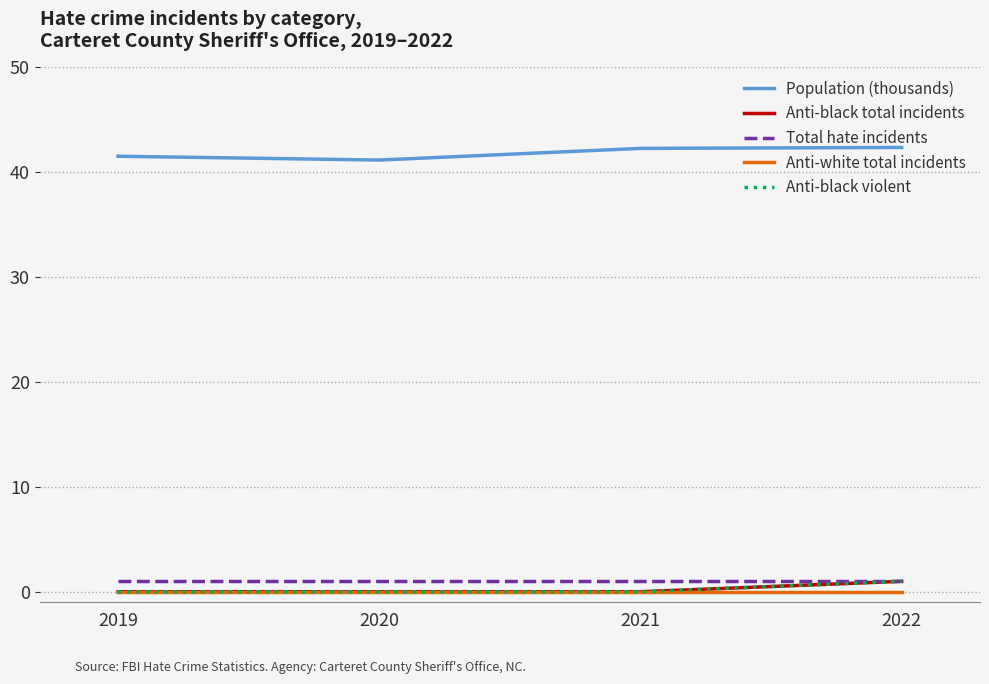

Reading right to left, what are all the values shown in this chart?

Population (thousands): 42.3	42.2	41.1	41.5
Anti-black total incidents: 1.0	0.0	0.0	0.0
Total hate incidents: 1.0	1.0	1.0	1.0
Anti-white total incidents: 0.0	0.0	0.0	0.0
Anti-black violent: 1.0	0.0	0.0	0.0